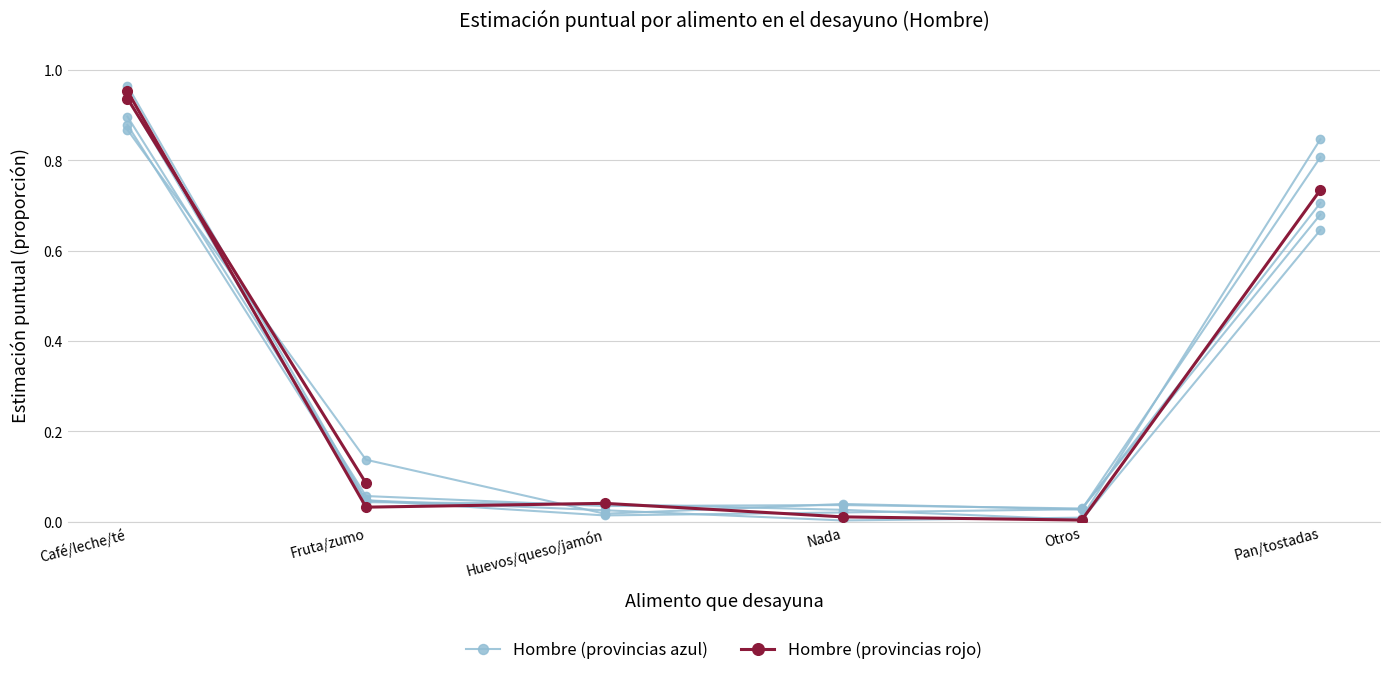

The value of Hombre (provincias rojo) at Pan/tostadas is 0.7. True or false?

True